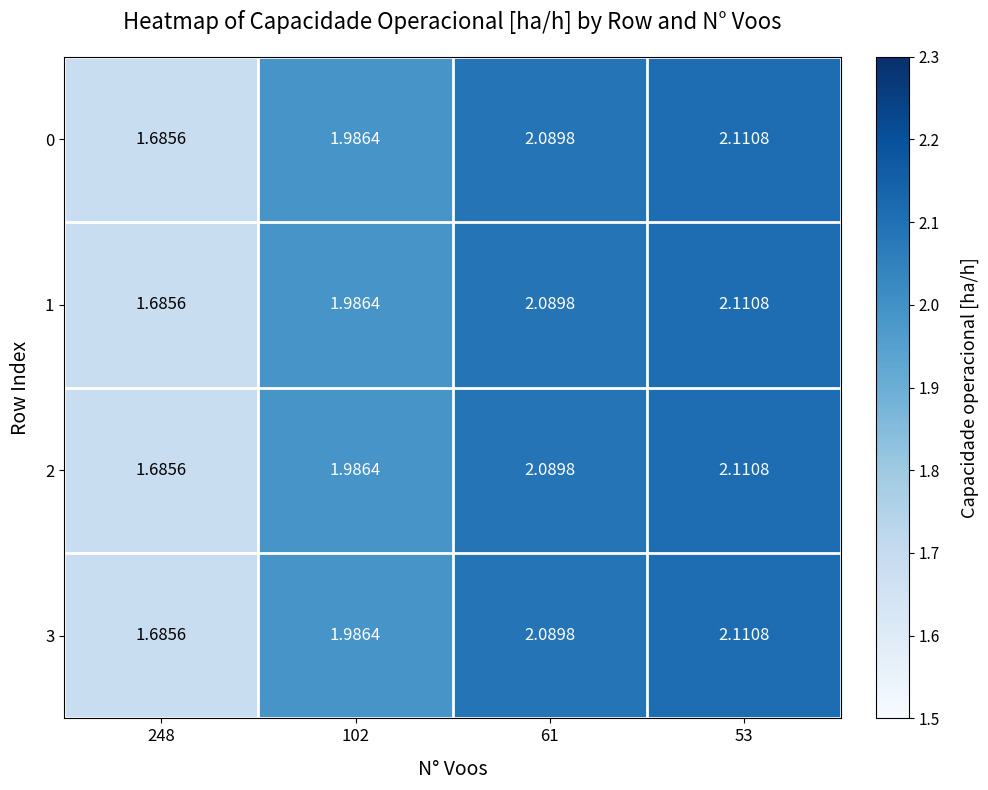

Is the value of 2 at 102 greater than the value of 1 at 53?

No